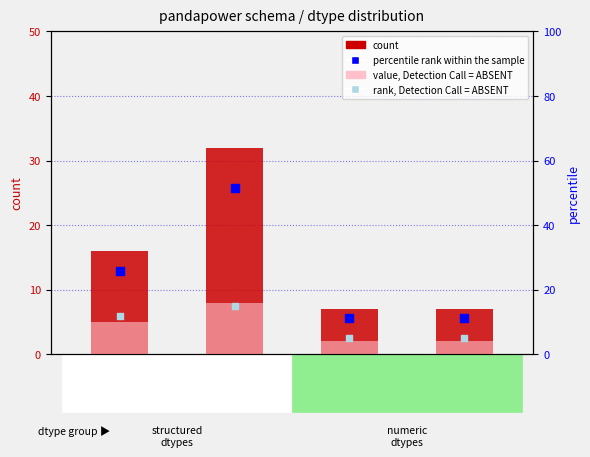

Is the value of value, Detection Call = ABSENT at bool greater than the value of count at object?

No